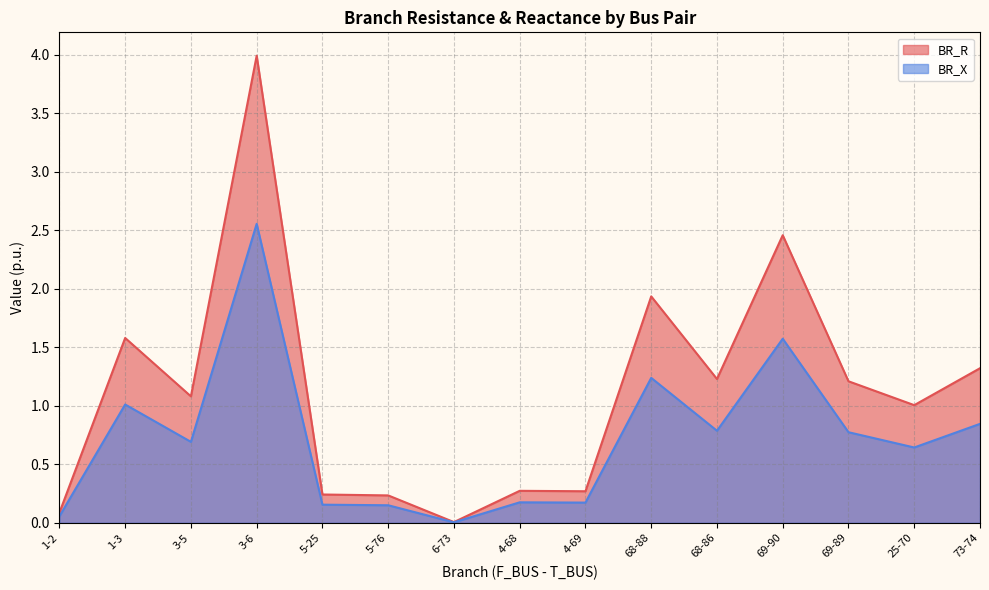

Does the chart display data point markers on the line(s)?

No